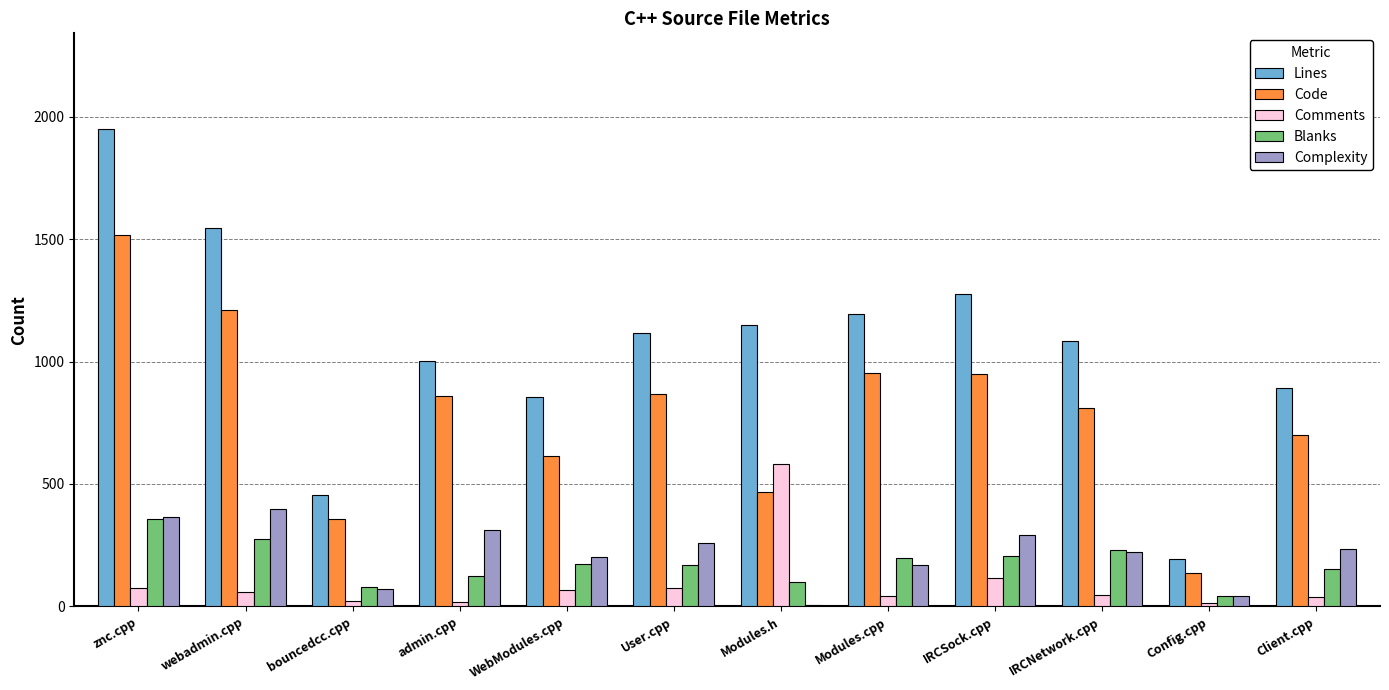

Where is Complexity nearest to the value 201?

WebModules.cpp